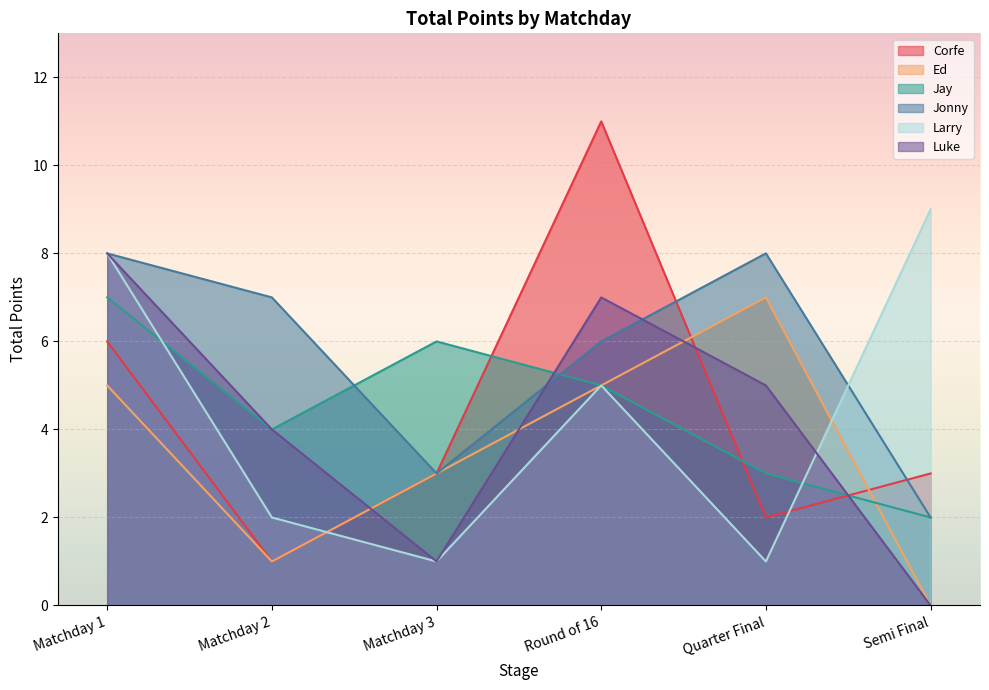

Where does the Ed series first go above 5?

Quarter Final